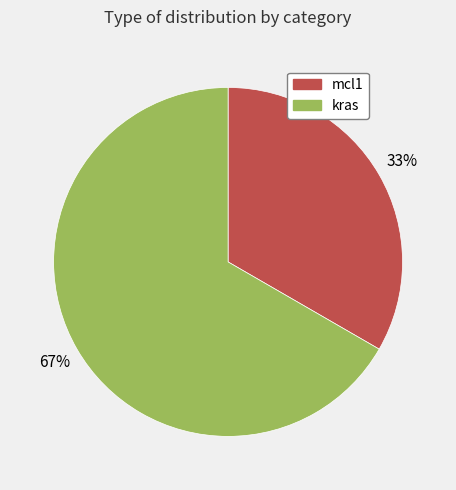

Which slice represents more than half of the pie?

kras